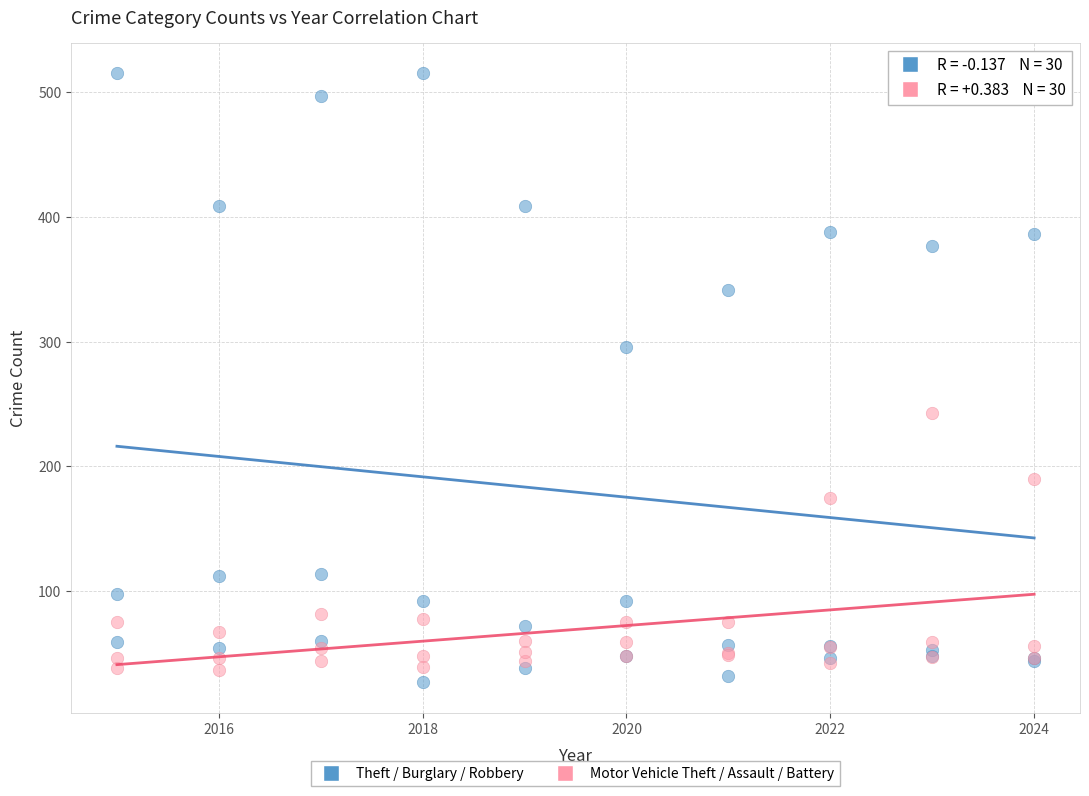

Which series reaches the minimum Y coordinate?

Theft / Burglary / Robbery